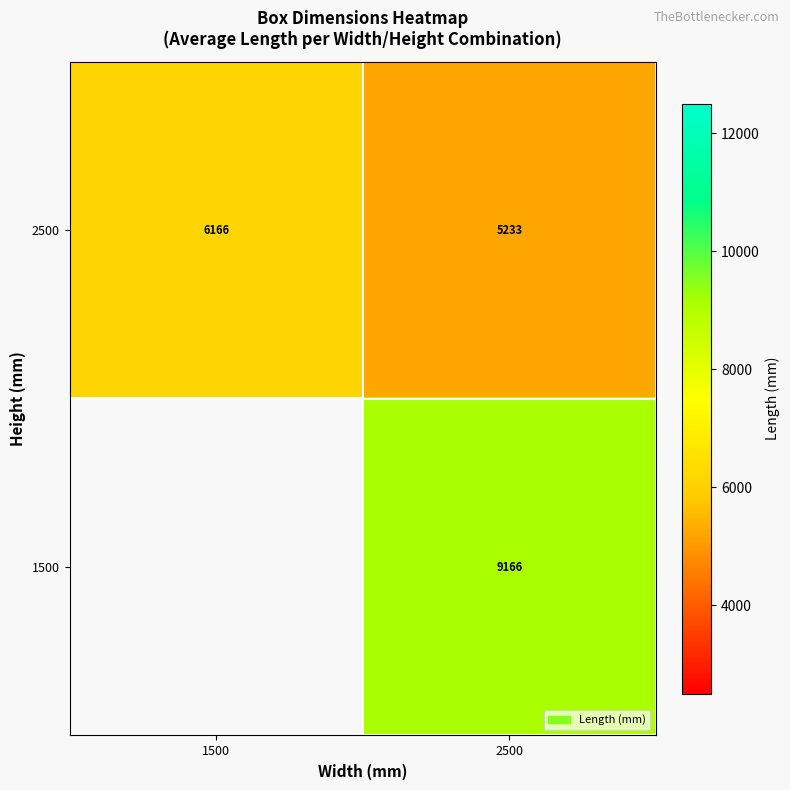

What is the sum of all 2500 values?

11400.0